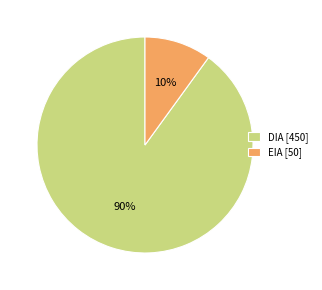

How many slices are in this pie chart?

2